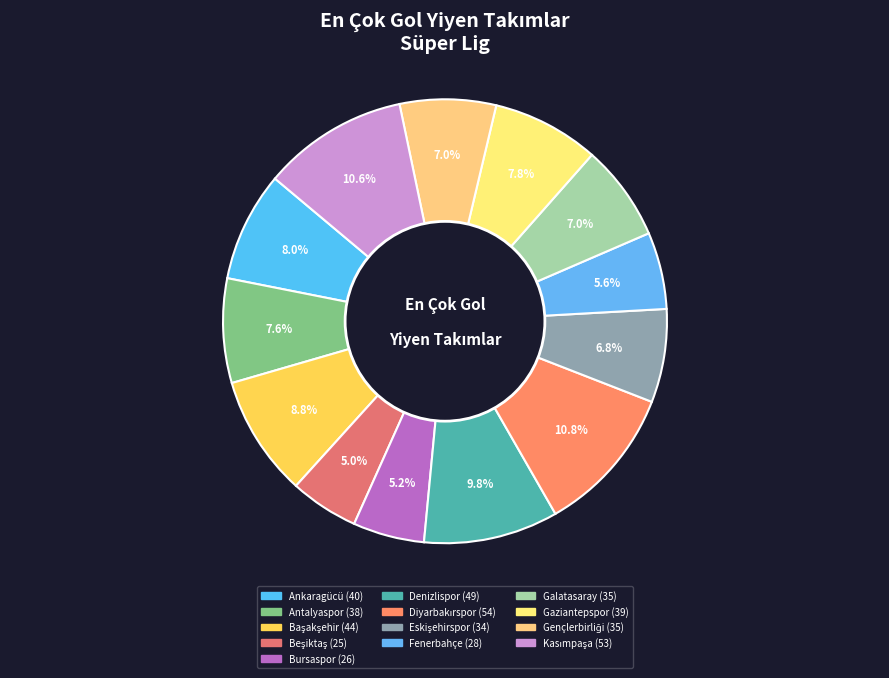

To the nearest percent, what is the difference between the Diyarbakırspor and Gençlerbirliği slice percentages?

4%